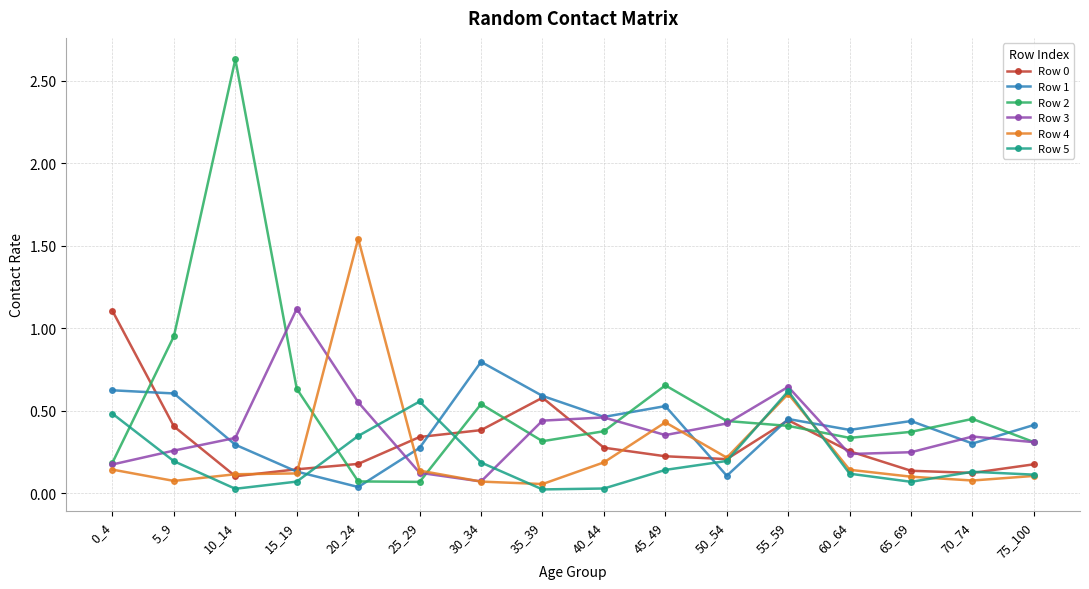

True or false: Row 5 has more than 0 points higher than both neighbors.

True